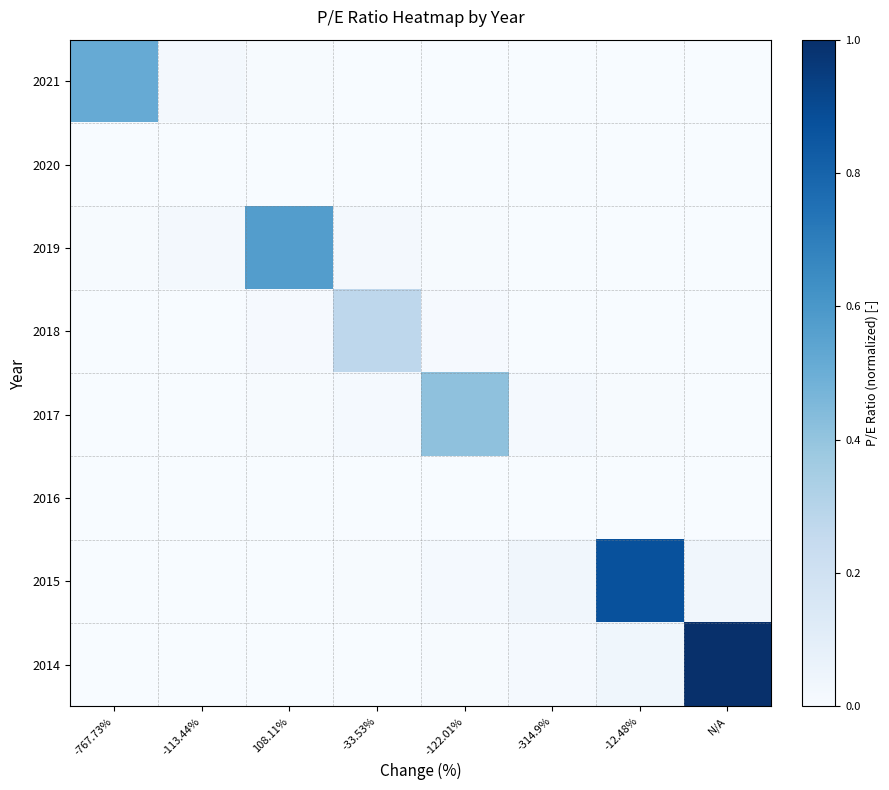

List the series in order of their peak value, highest first.

2014, 2015, 2019, 2021, 2017, 2018, 2020, 2016